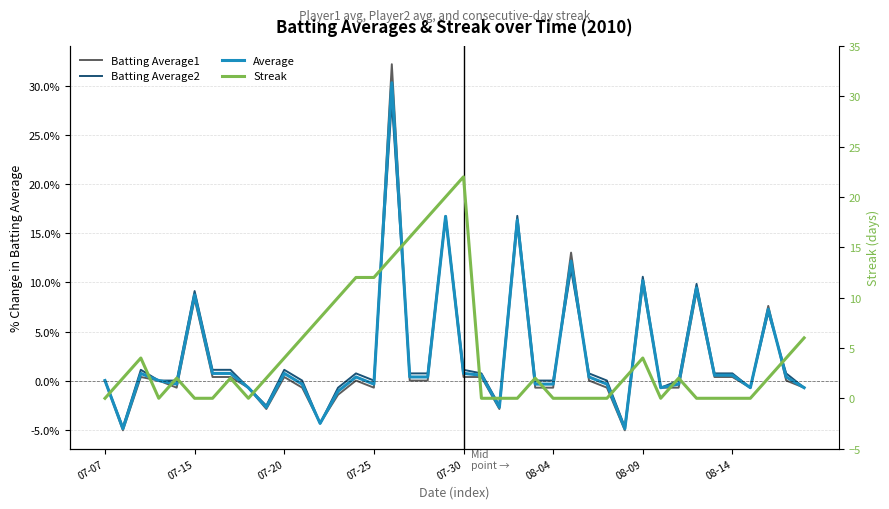

How many interior local peaks does the Batting Average2 series have?

11